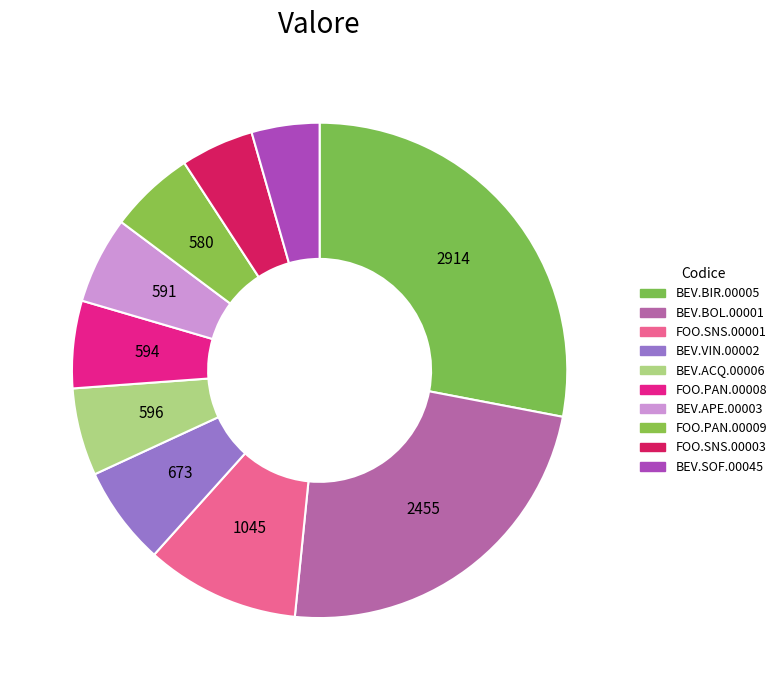

Is there a majority slice in this chart?

No